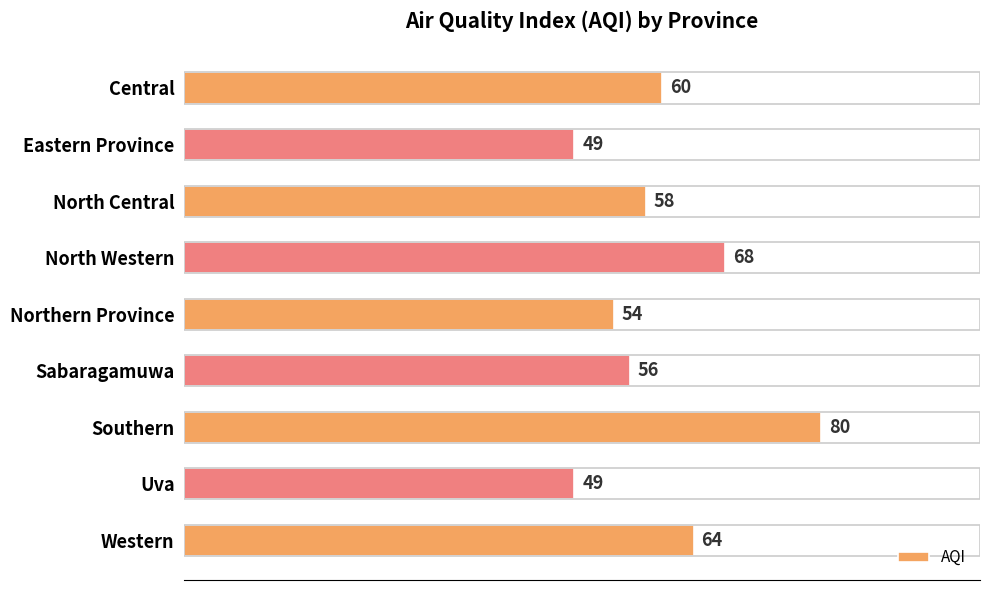

What is the difference between the values at Western and Northern Province?

10